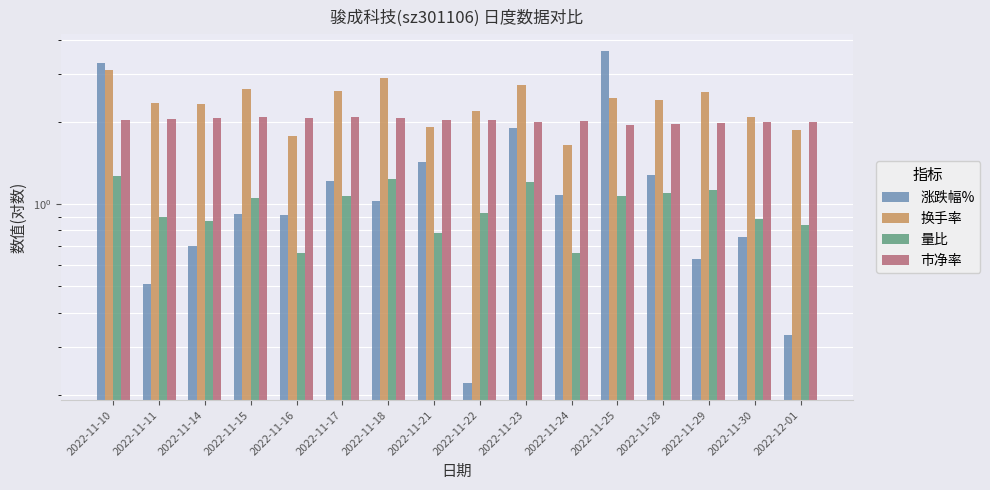

What is the difference between the highest and lowest values at 2022-11-14?

1.6